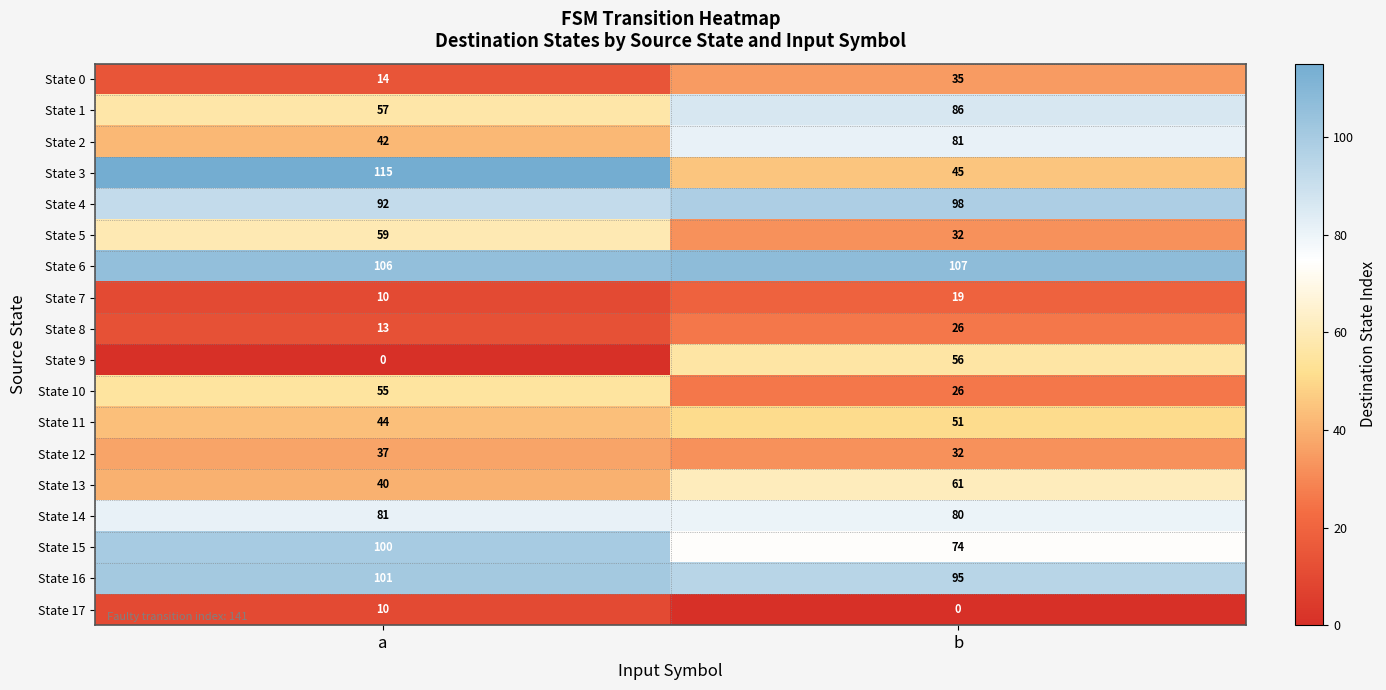

Is it true that State 11 equals 27 at b?

False